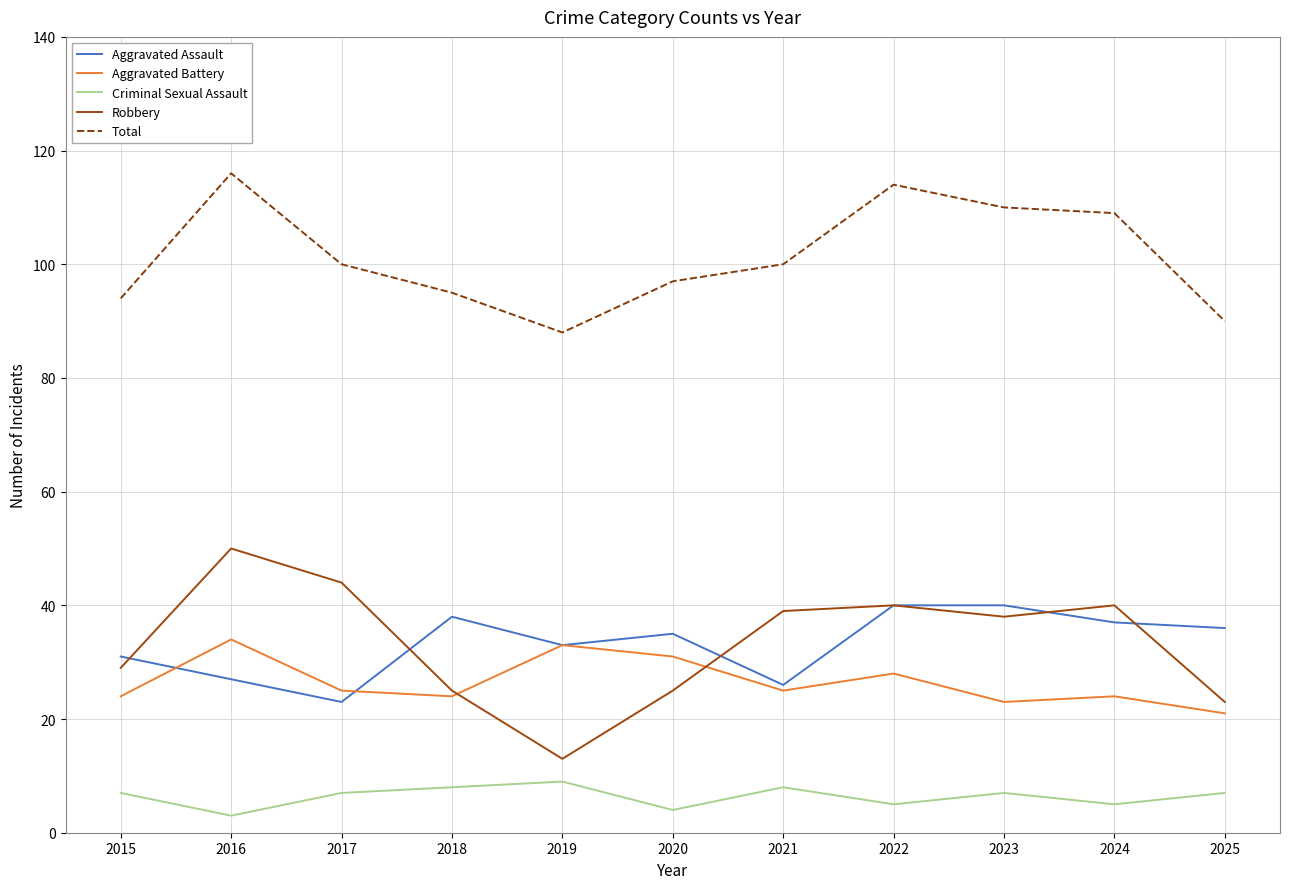

Is the value of Total at 2021 greater than the value of Aggravated Battery at 2020?

Yes